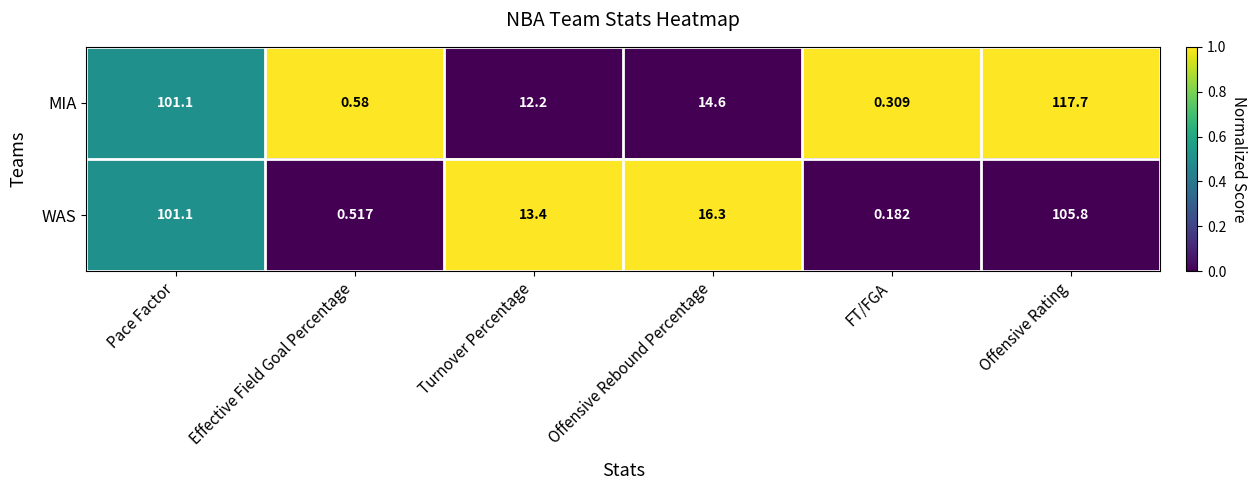

At which label is WAS closest to 52?

Offensive Rebound Percentage